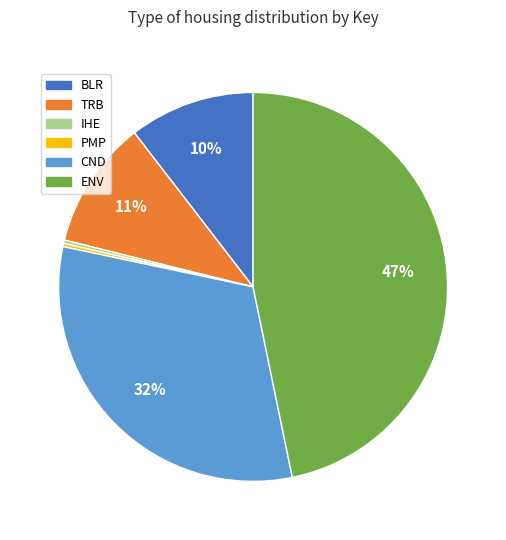

To the nearest percent, what is the combined percentage of BLR and CND?

42%